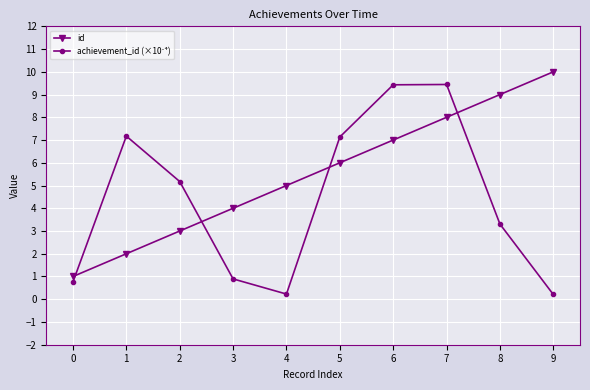

Which series has the largest total across all categories?

id